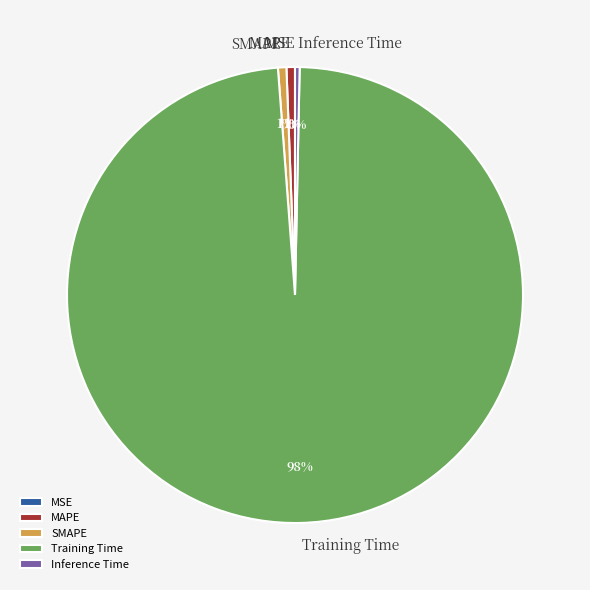

Which has a higher value, Training Time or Inference Time?

Training Time